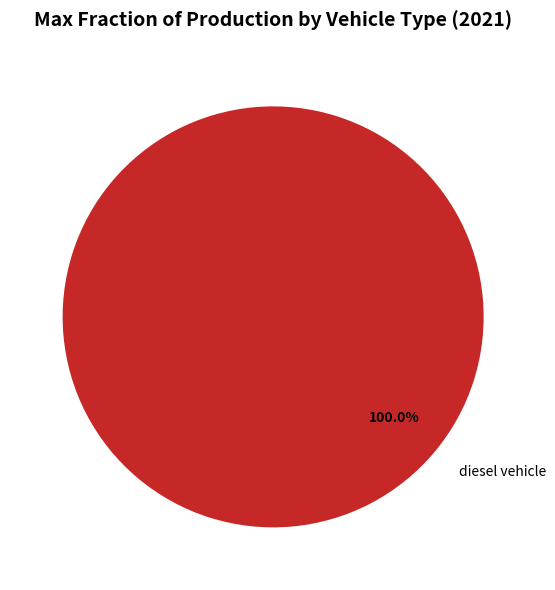

Is there any slice that represents more than half of the pie?

Yes